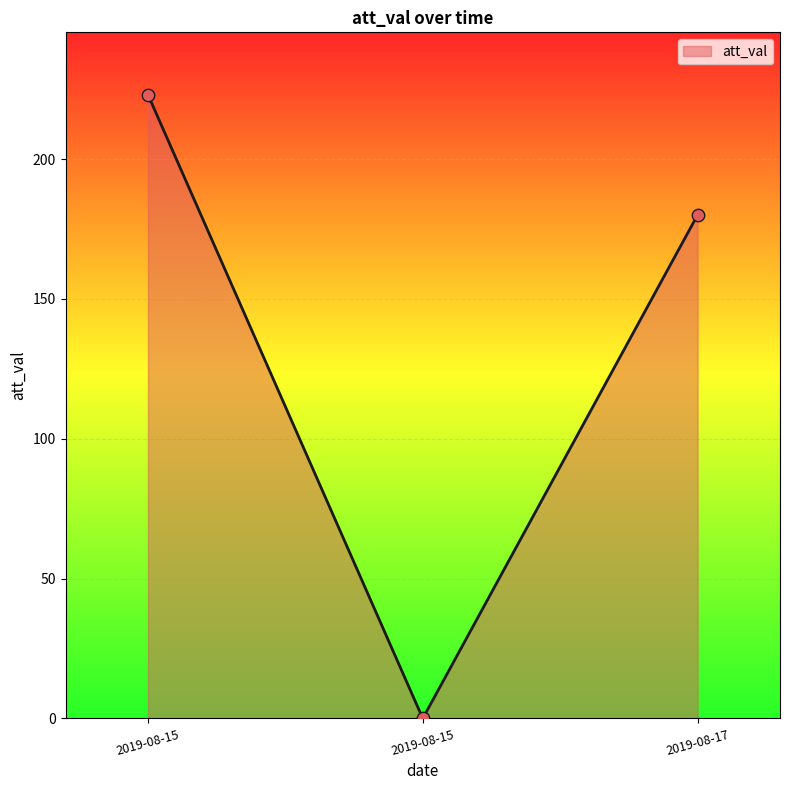

Count the number of data series in this chart.

1